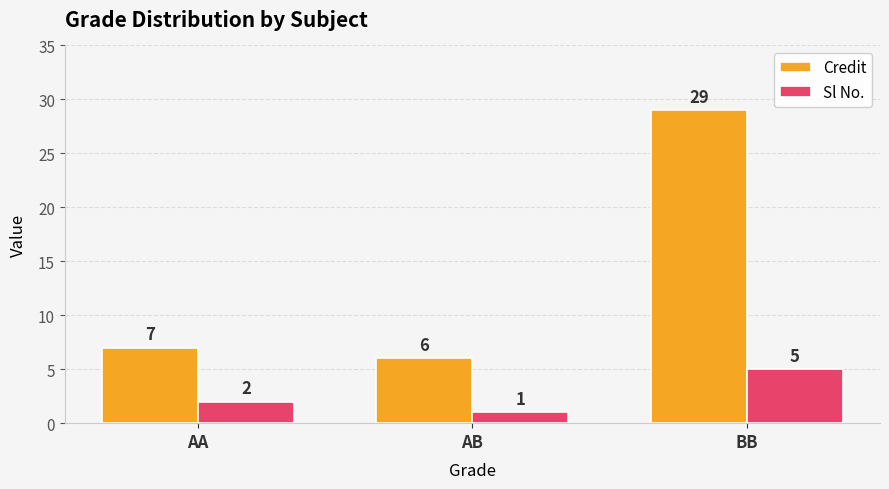

Is the value of Credit at AB greater than the value of Sl No. at BB?

Yes